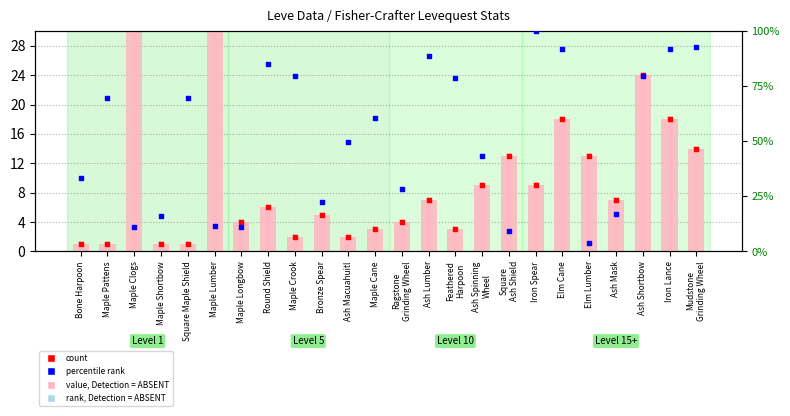

What is the total value across all series at Maple Shortbow?

18.2